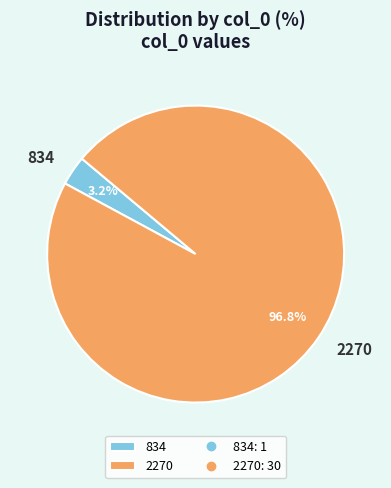

Which category accounts for the majority?

2270